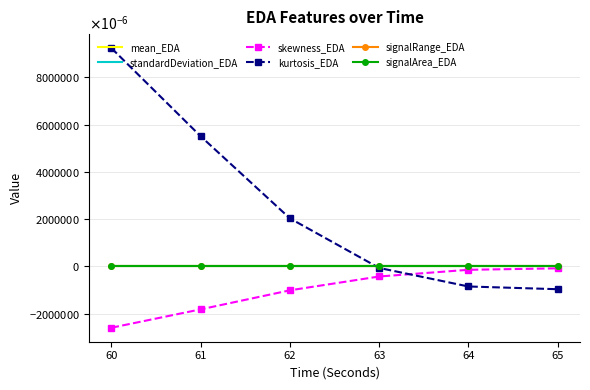

What are all the series names shown in the legend?

mean_EDA, standardDeviation_EDA, skewness_EDA, kurtosis_EDA, signalRange_EDA, signalArea_EDA